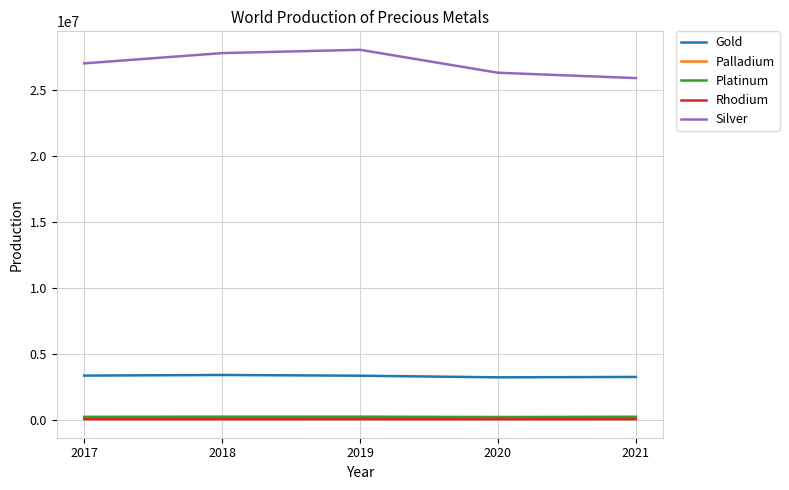

What is the spread (max minus min) of values at 2019?

28061848